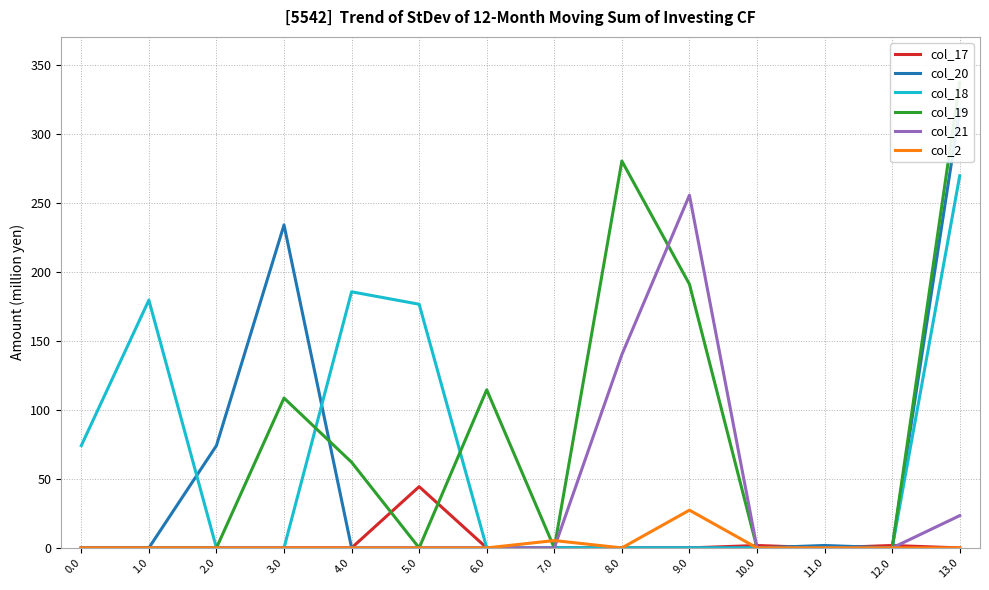

Which series has the largest total across all categories?

col_19